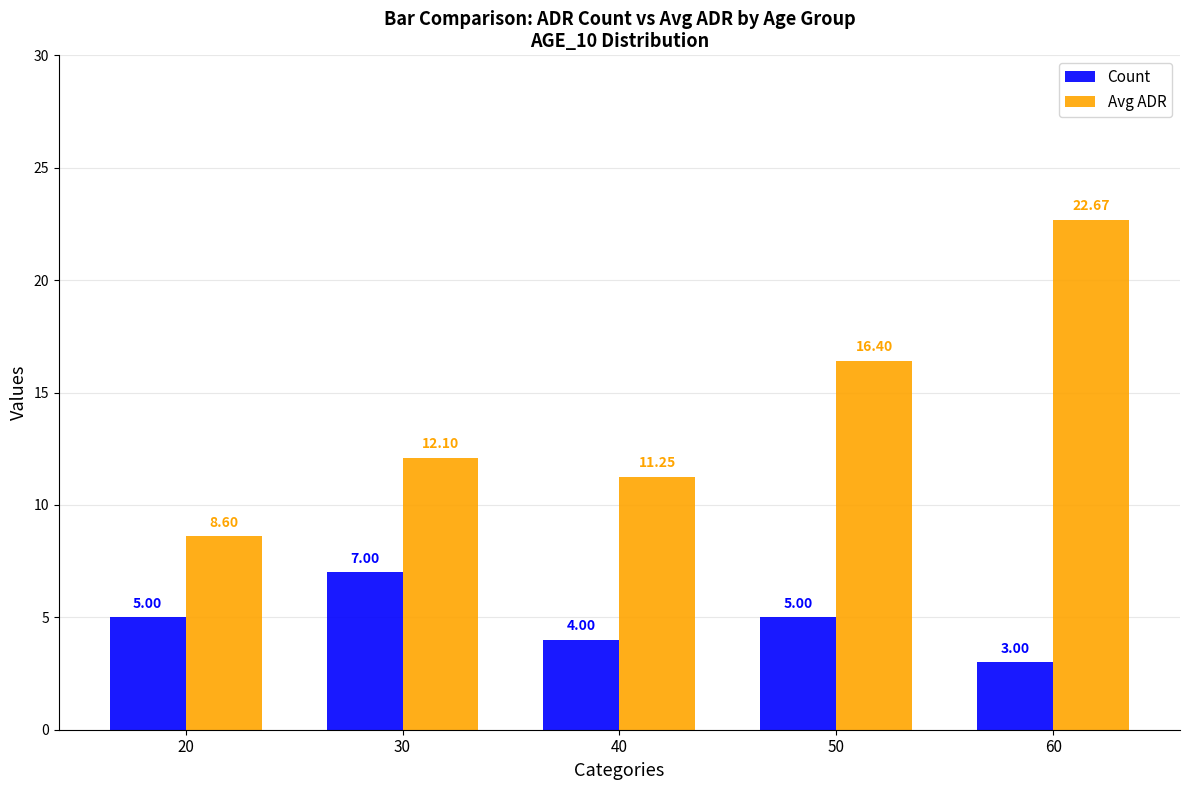

Are the bars horizontal?

No